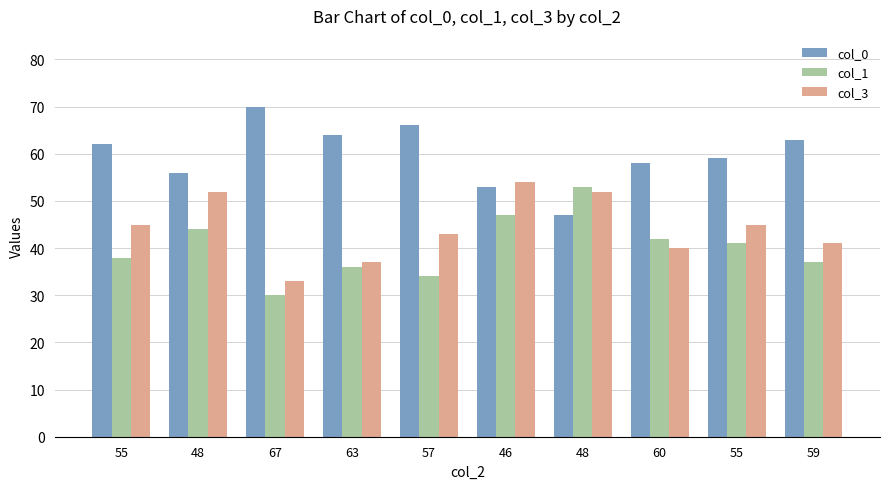

How many series are shown in this chart?

3